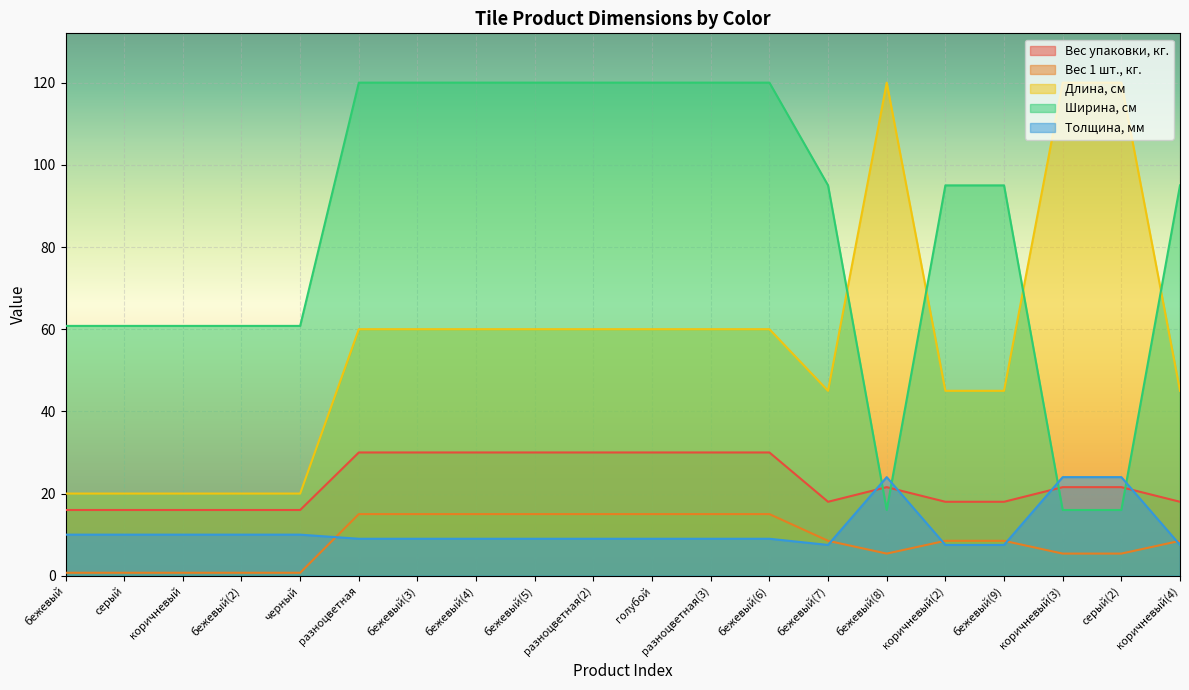

True or false: Вес упаковки, кг. has more than 1 points higher than both neighbors.

False